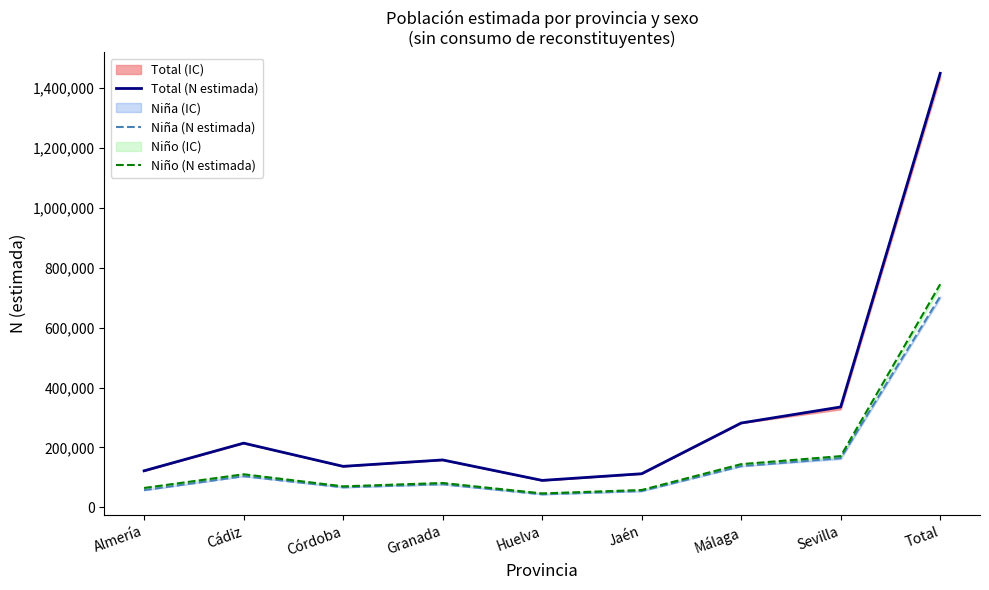

What is the value of the Niño (N estimada) point at the 1st from the left?

64462